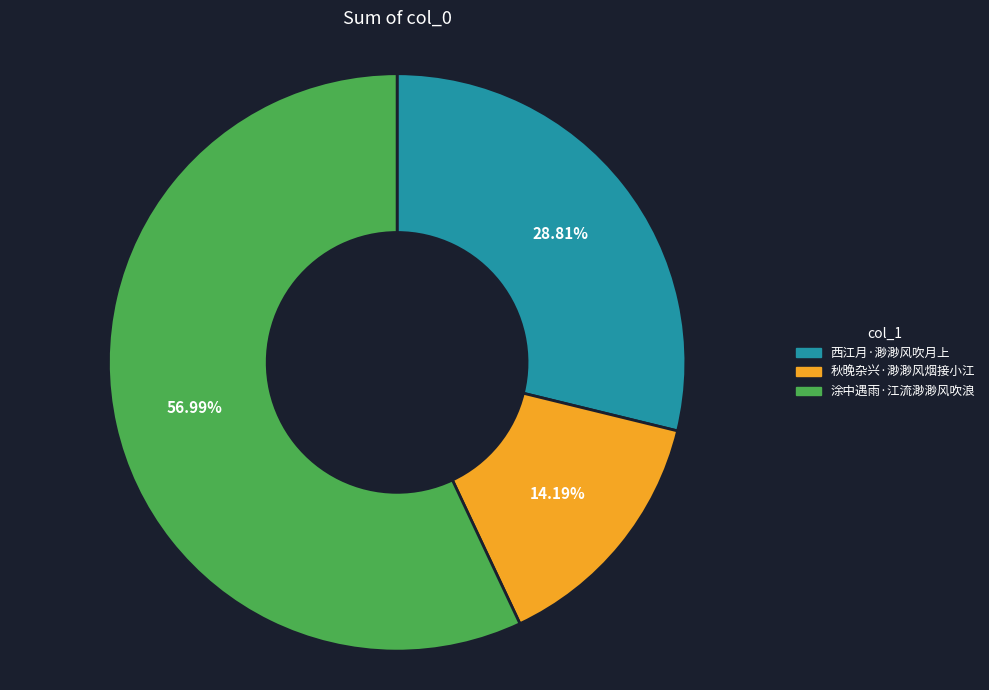

To the nearest percent, what percentage of the pie is 涂中遇雨·江流渺渺风吹浪?

57%